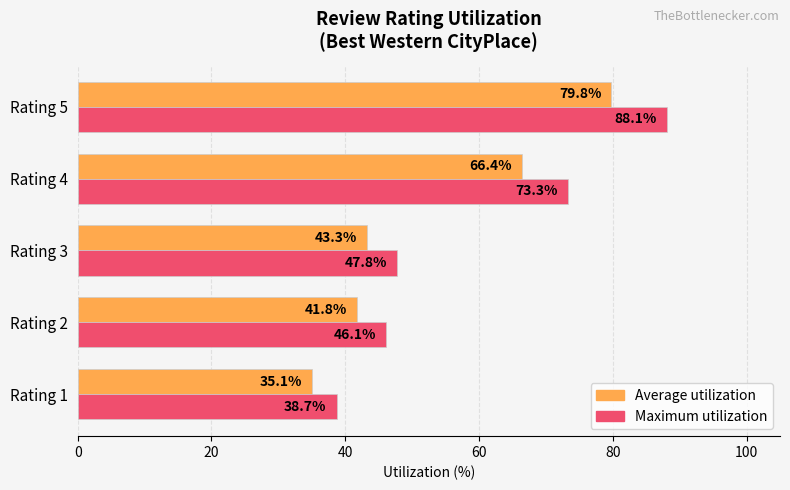

At which label is Average utilization closest to 57?

Rating 4